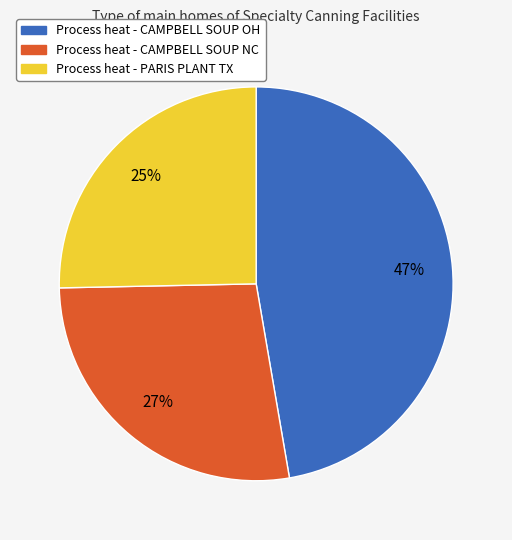

Does any single category account for the majority?

No